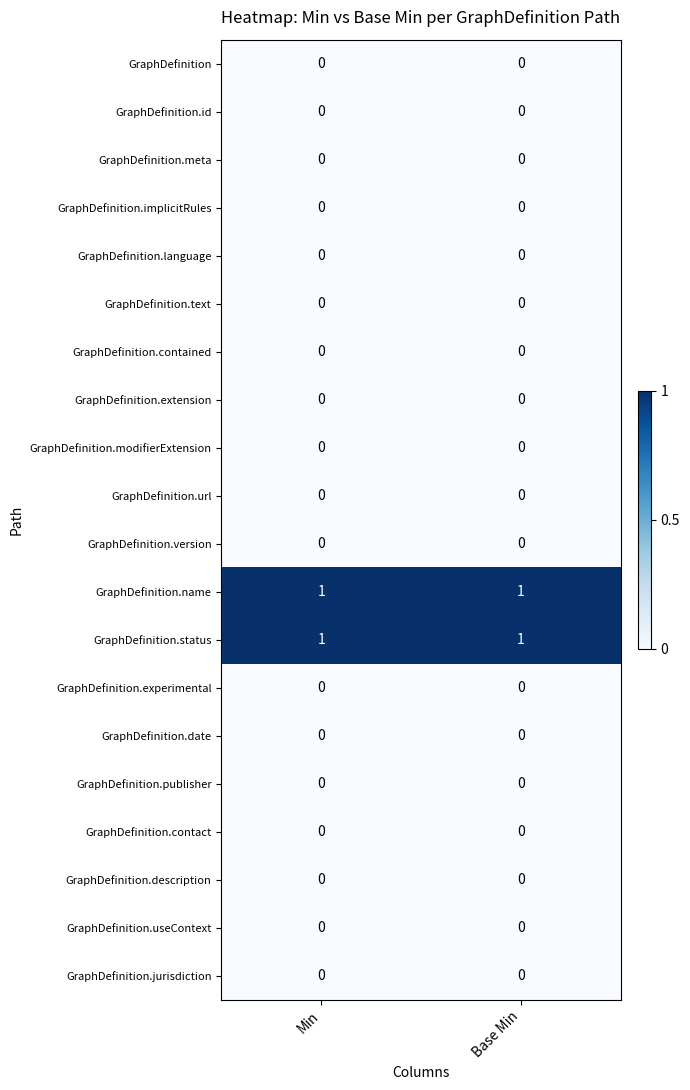

Count the number of categories in the chart.

2